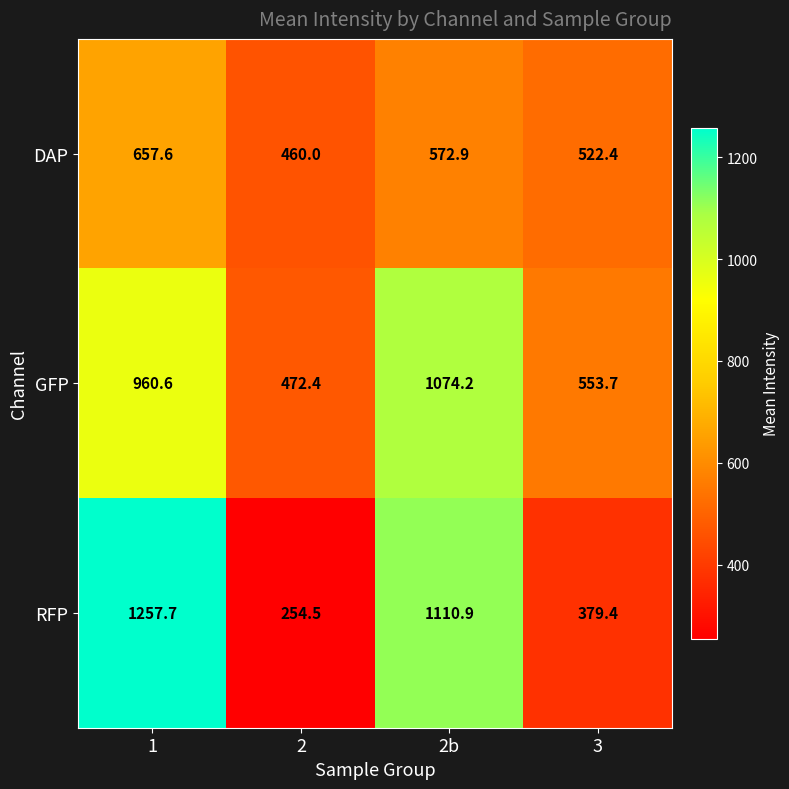

Rank the series at 3 from lowest to highest value.

RFP, DAP, GFP